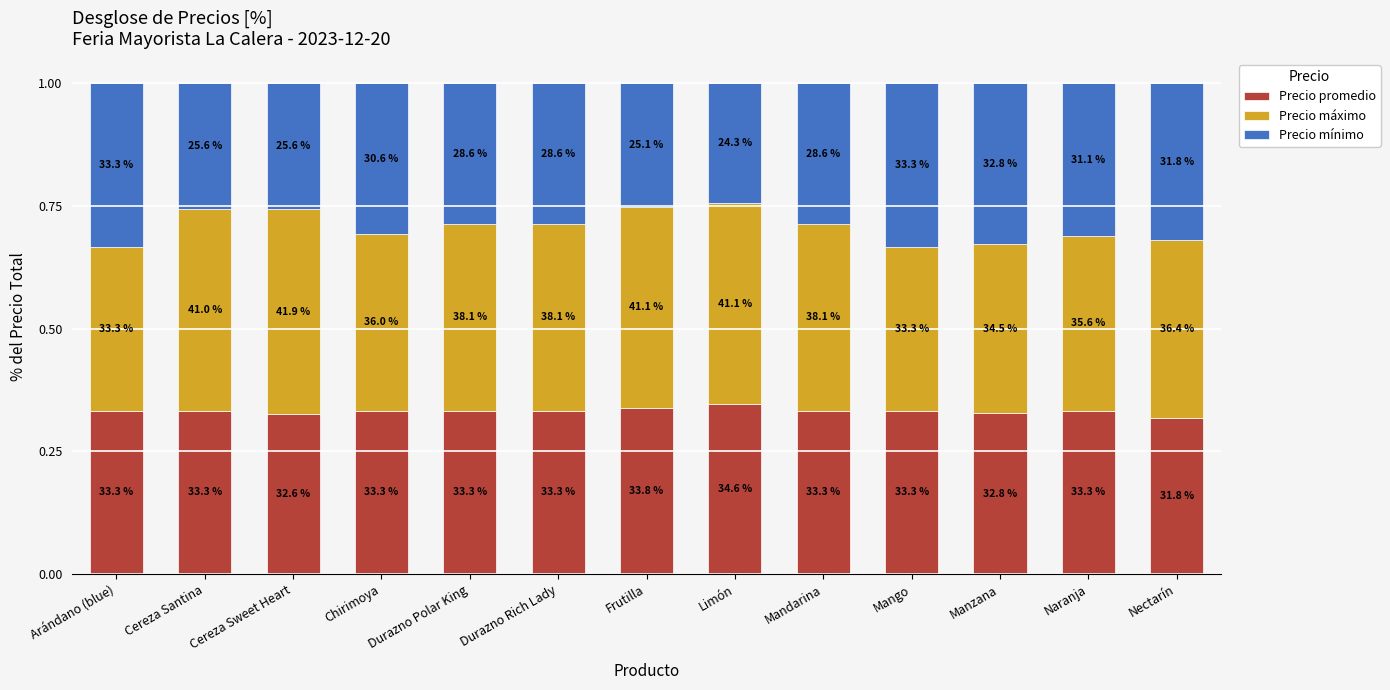

List the series in order of their overall mean, highest first.

Precio máximo, Precio promedio, Precio mínimo